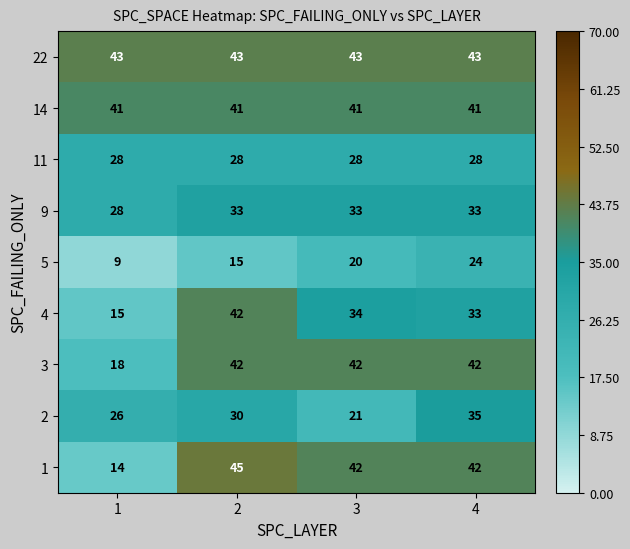

How many data points in 1 are less than 42?

1